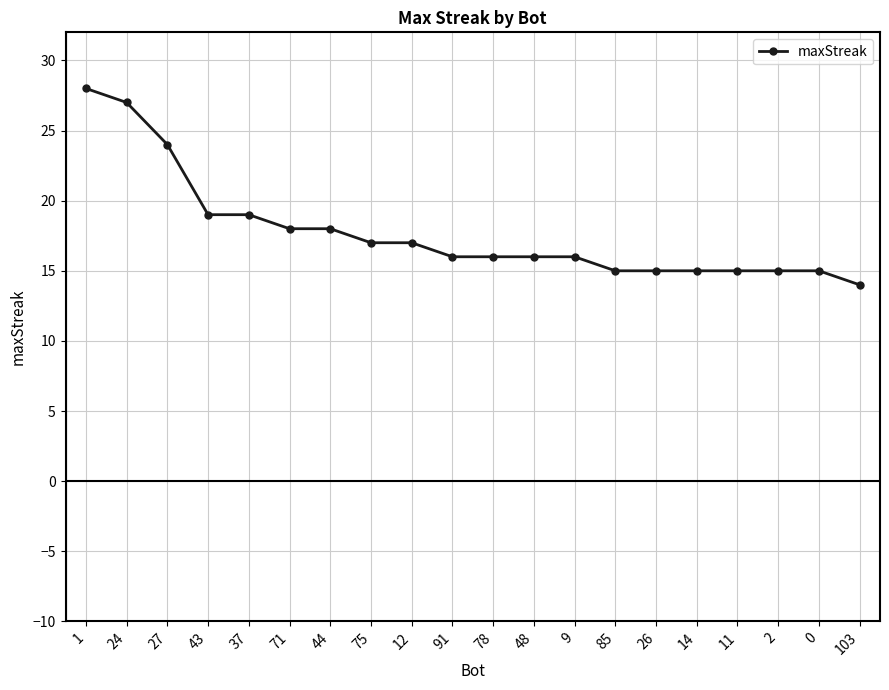

What is the average value?

18